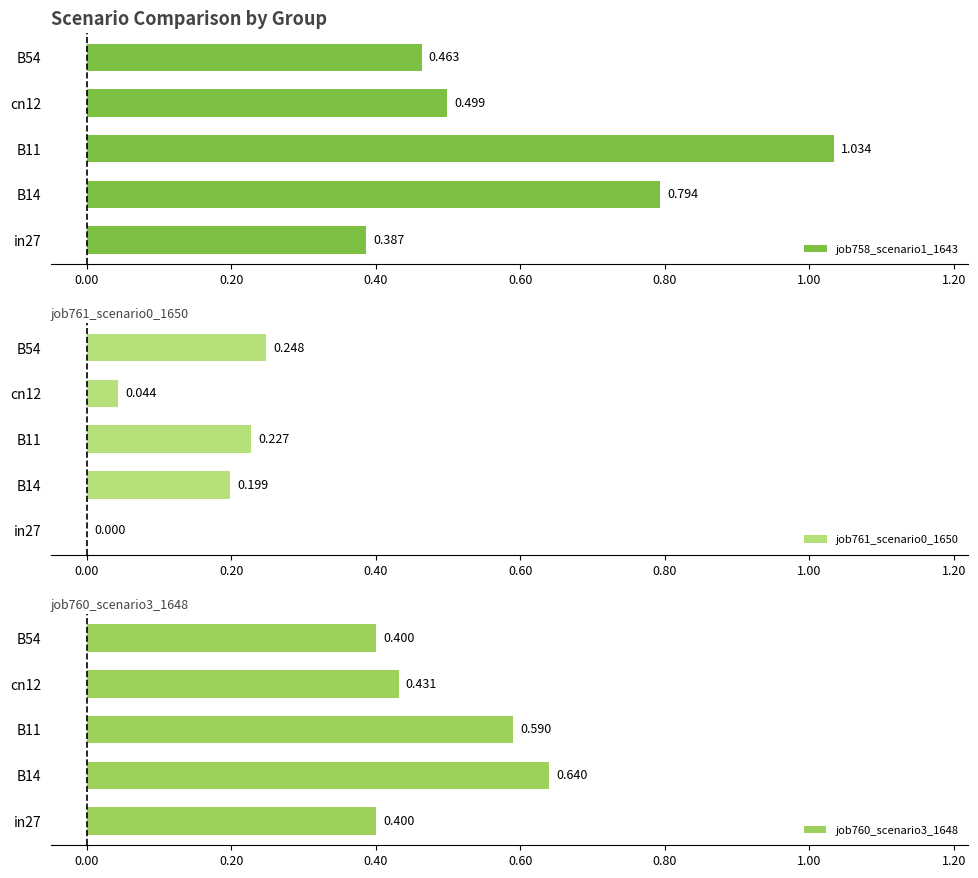

What is the highest value of the job761_scenario0_1650 series?

0.2